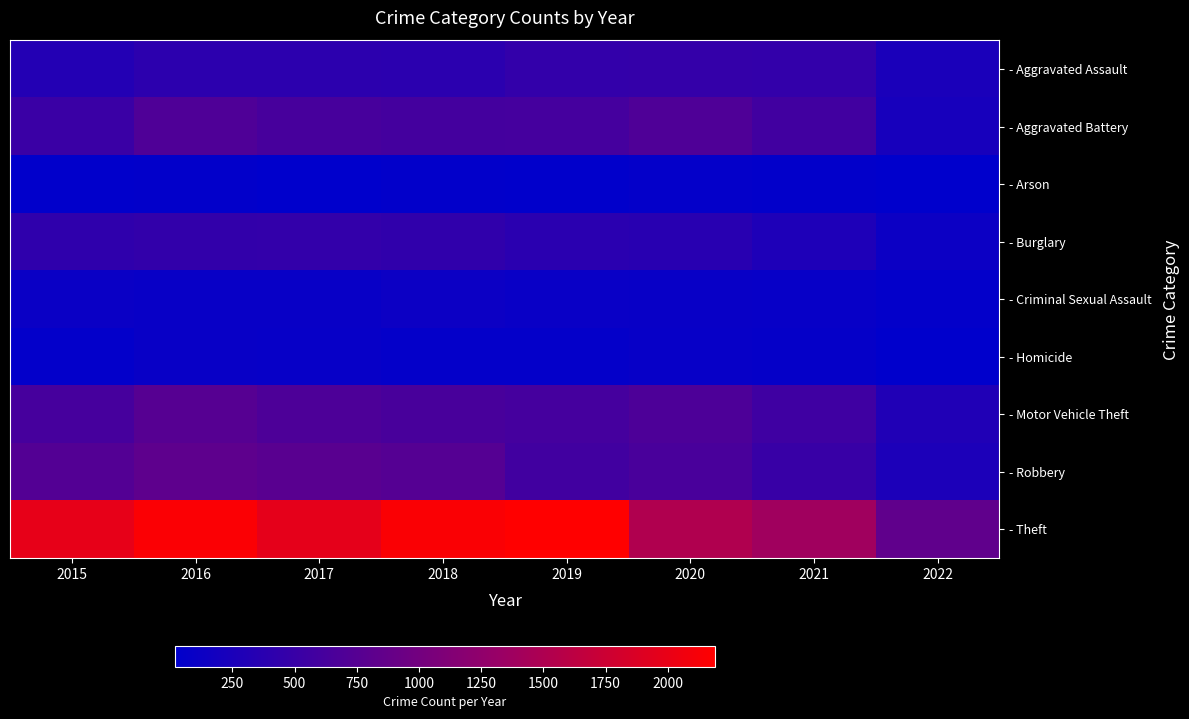

Reading left to right, extract all data points from this chart.

- Aggravated Assault: 2015=323	2016=402	2017=396	2018=392	2019=452	2020=468	2021=452	2022=246
- Aggravated Battery: 2015=515	2016=691	2017=623	2018=600	2019=608	2020=691	2021=587	2022=217
- Arson: 2015=35	2016=40	2017=23	2018=37	2019=32	2020=55	2021=43	2022=19
- Burglary: 2015=422	2016=451	2017=453	2018=443	2019=383	2020=363	2021=280	2022=127
- Criminal Sexual Assault: 2015=105	2016=87	2017=90	2018=122	2019=102	2020=88	2021=83	2022=45
- Homicide: 2015=50	2016=87	2017=82	2018=56	2019=53	2020=81	2021=69	2022=25
- Motor Vehicle Theft: 2015=614	2016=756	2017=680	2018=631	2019=611	2020=675	2021=560	2022=305
- Robbery: 2015=726	2016=819	2017=780	2018=741	2019=577	2020=639	2021=506	2022=257
- Theft: 2015=1981	2016=2148	2017=1968	2018=2140	2019=2190	2020=1518	2021=1392	2022=835